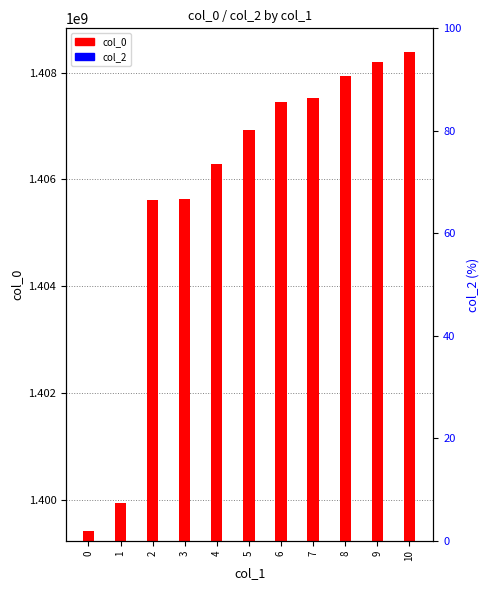

Is the value of col_0 at 9 greater than the value of col_2 at 10?

Yes